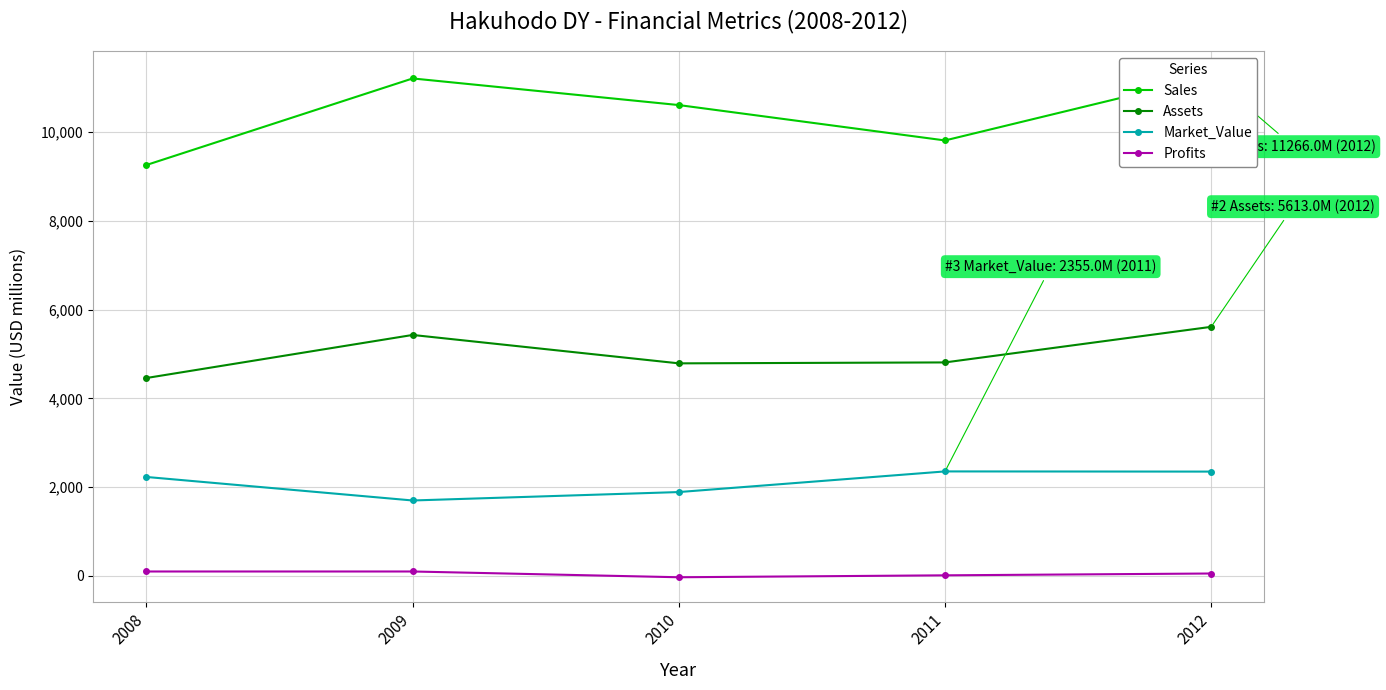

Reading left to right, extract all data points from this chart.

Sales: 9260.0	11210.0	10610.0	9813.0	11266.0
Assets: 4460.0	5430.0	4790.0	4811.0	5613.0
Market_Value: 2230.0	1700.0	1890.0	2355.0	2351.0
Profits: 100.0	100.0	-30.0	13.7	54.7